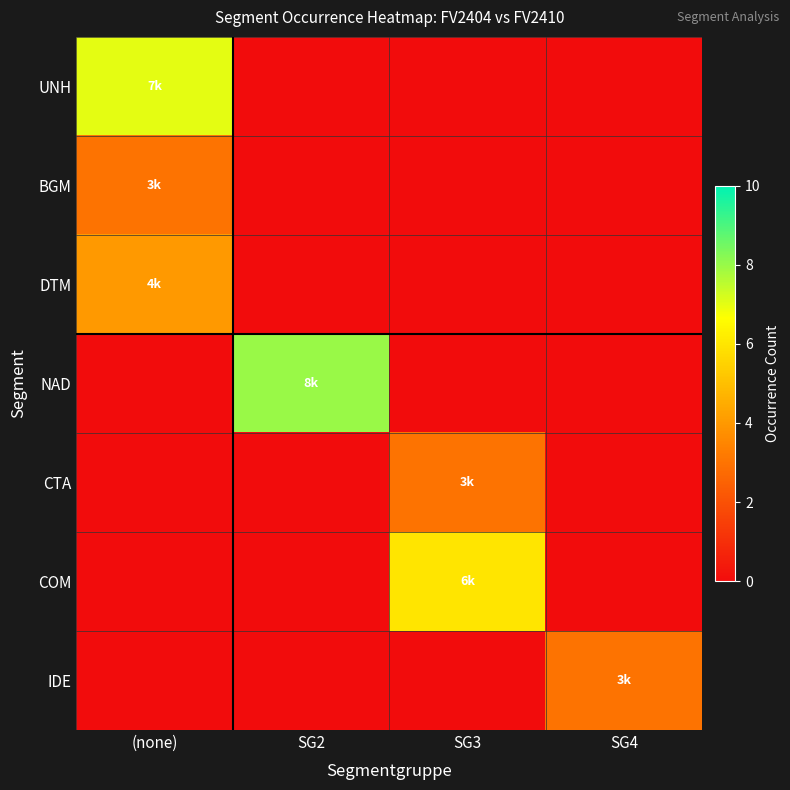

At how many categories does at least one series exceed 3?

3